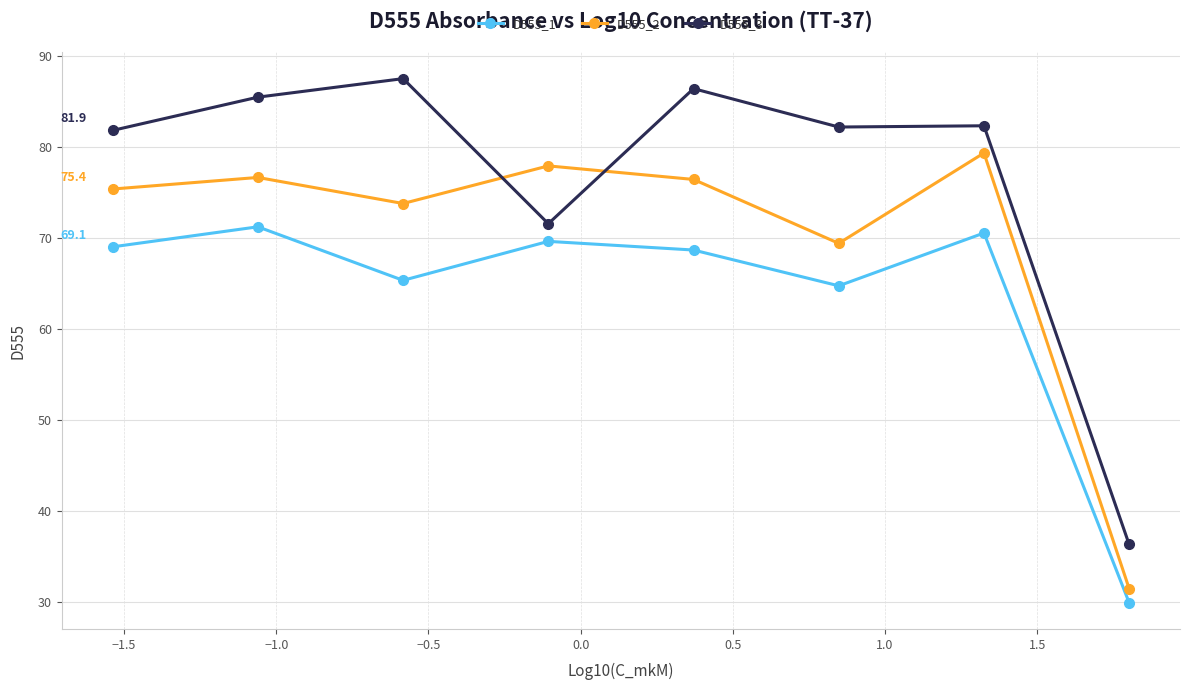

Which series has the widest spread of values?

D555_3